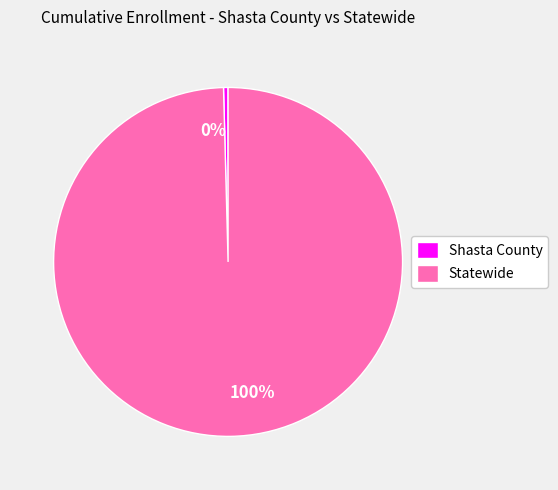

Is there any slice that represents more than half of the pie?

Yes